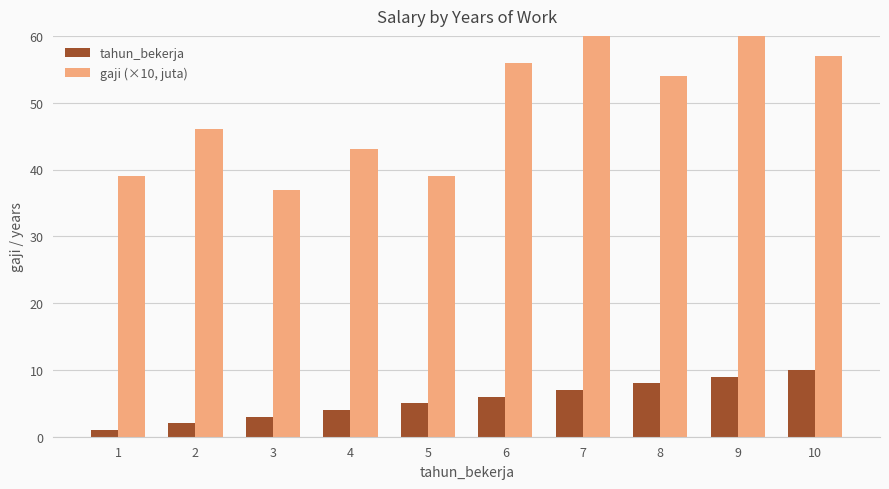

At how many categories does at least one series exceed 6?

10